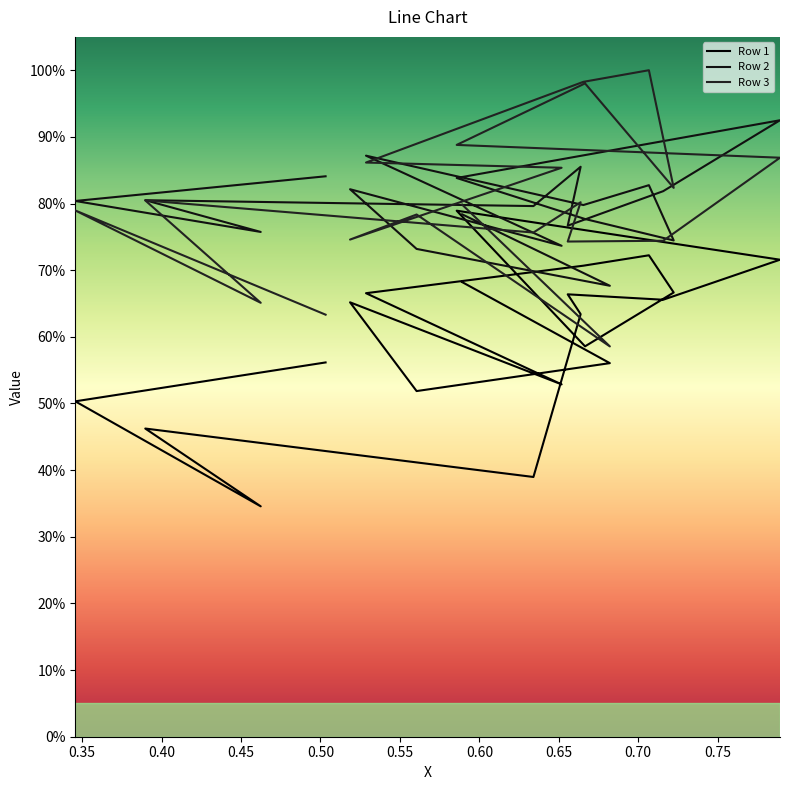

What are all the series names shown in the legend?

Row 1, Row 2, Row 3